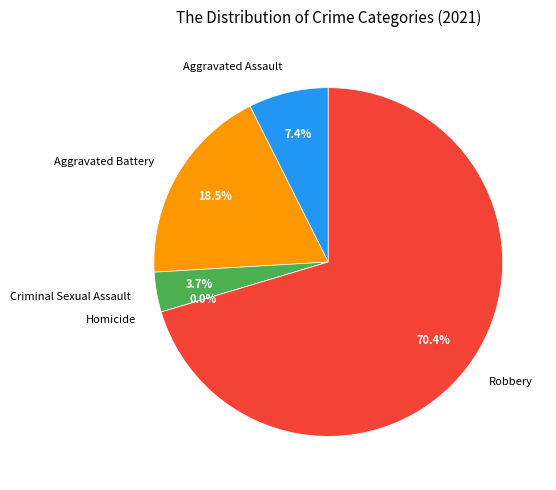

To the nearest percent, what is the combined percentage of Criminal Sexual Assault and Robbery?

74%